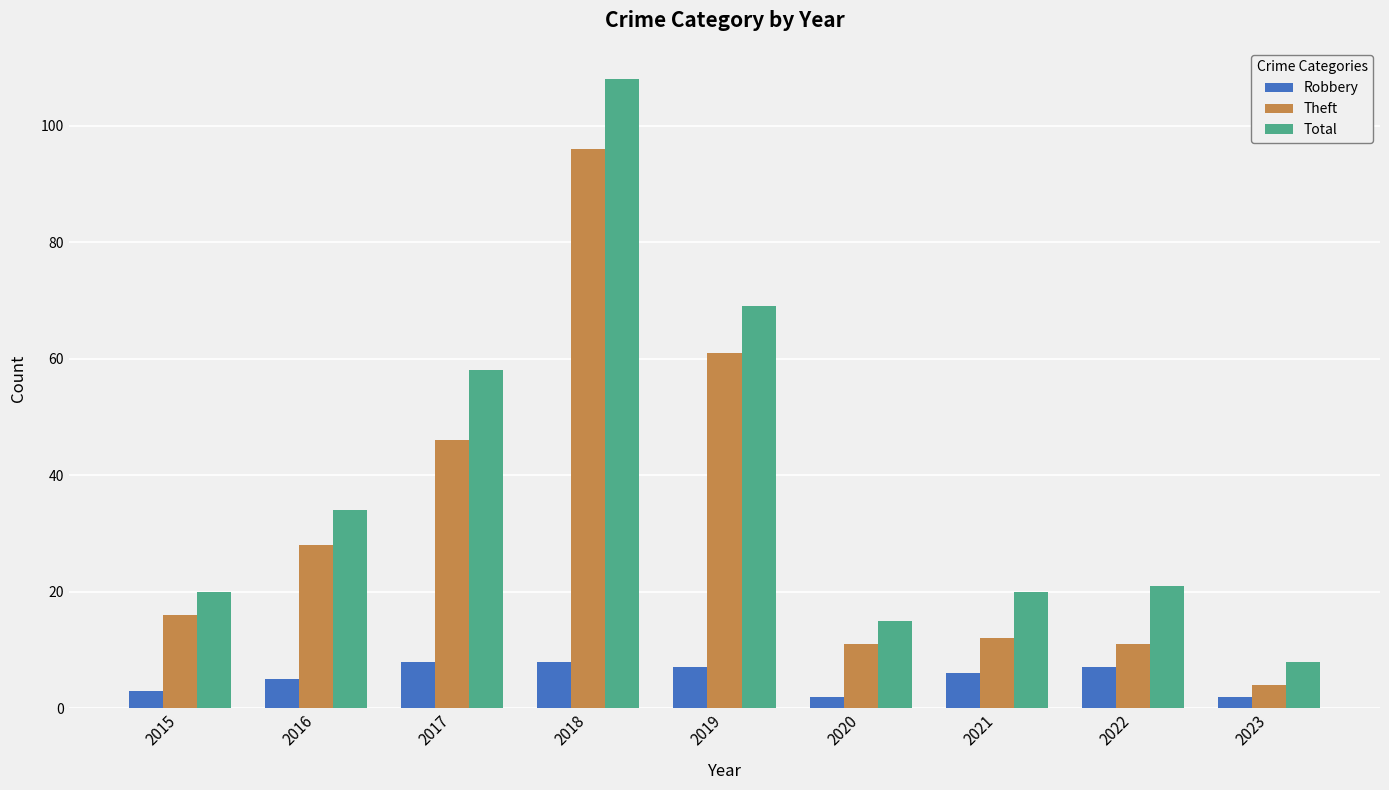

Where is Theft nearest to the value 50?

2017